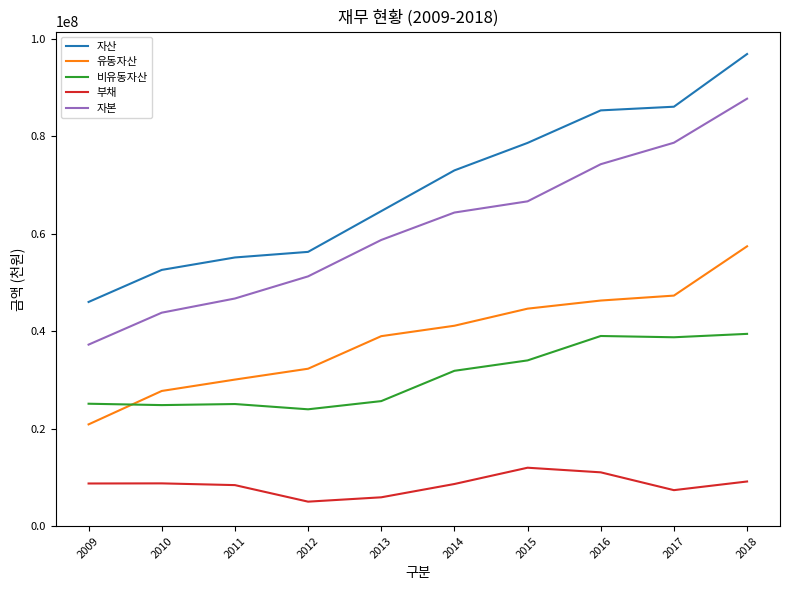

List the series in order of their peak value, highest first.

자산, 자본, 유동자산, 비유동자산, 부채